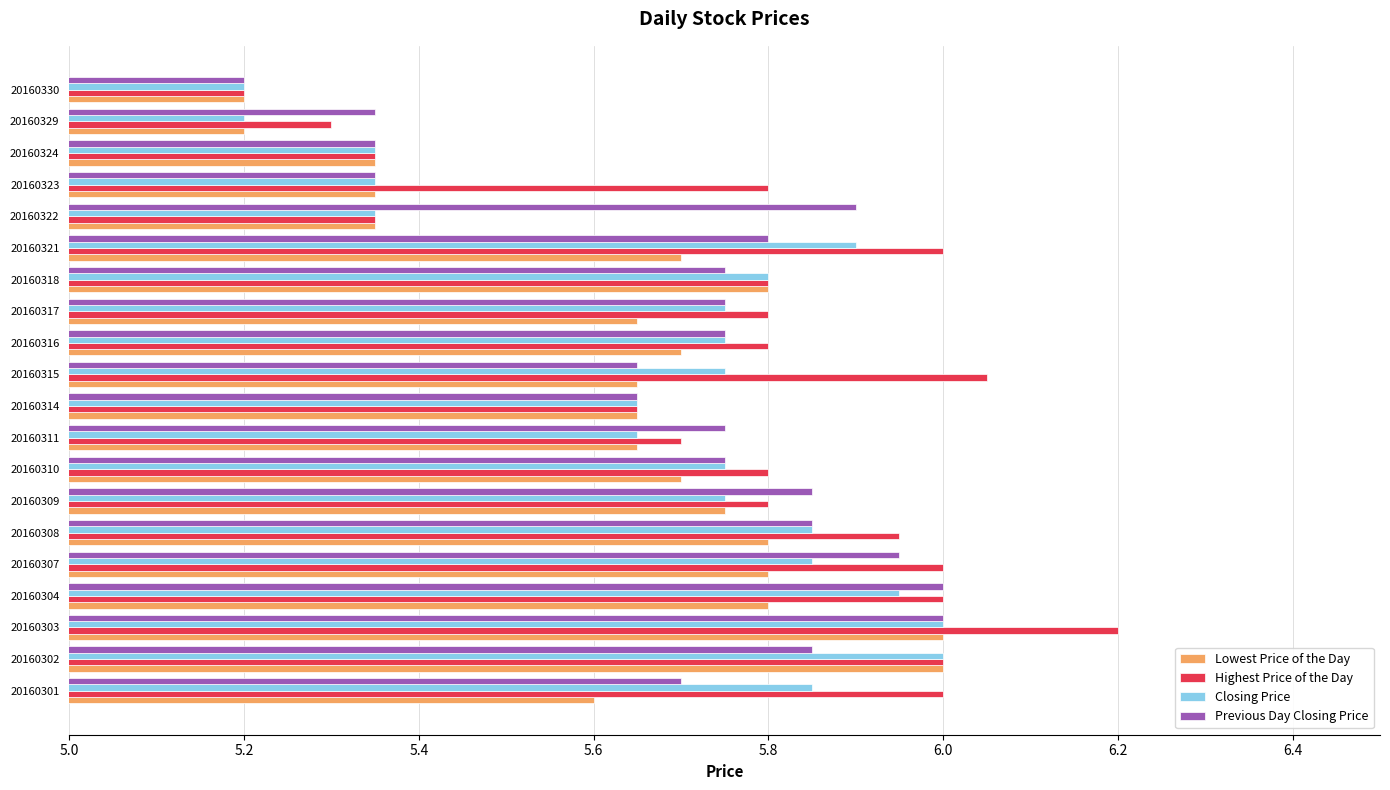

What is the difference between the Closing Price values at 20160324 and 20160308?

0.5